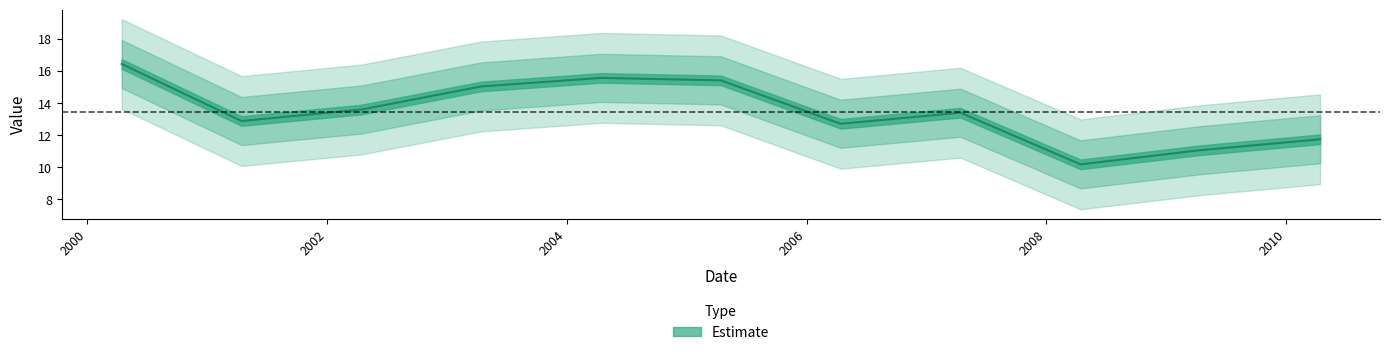

What is the smallest value displayed?

10.2